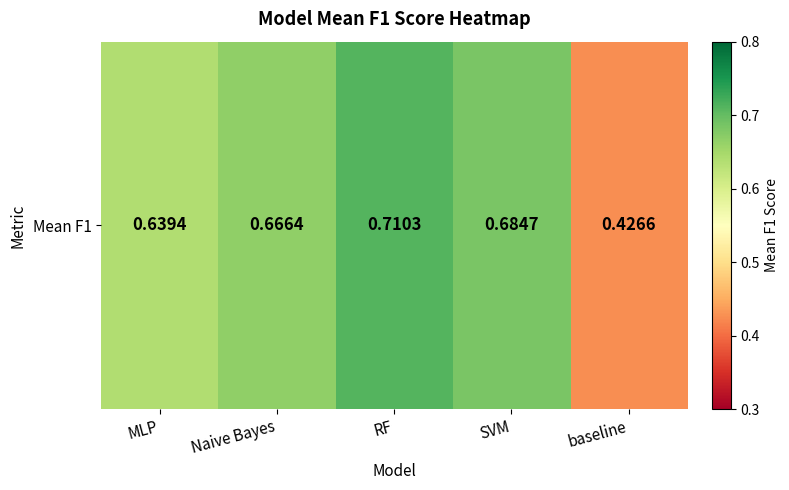

What is the average value?

0.6